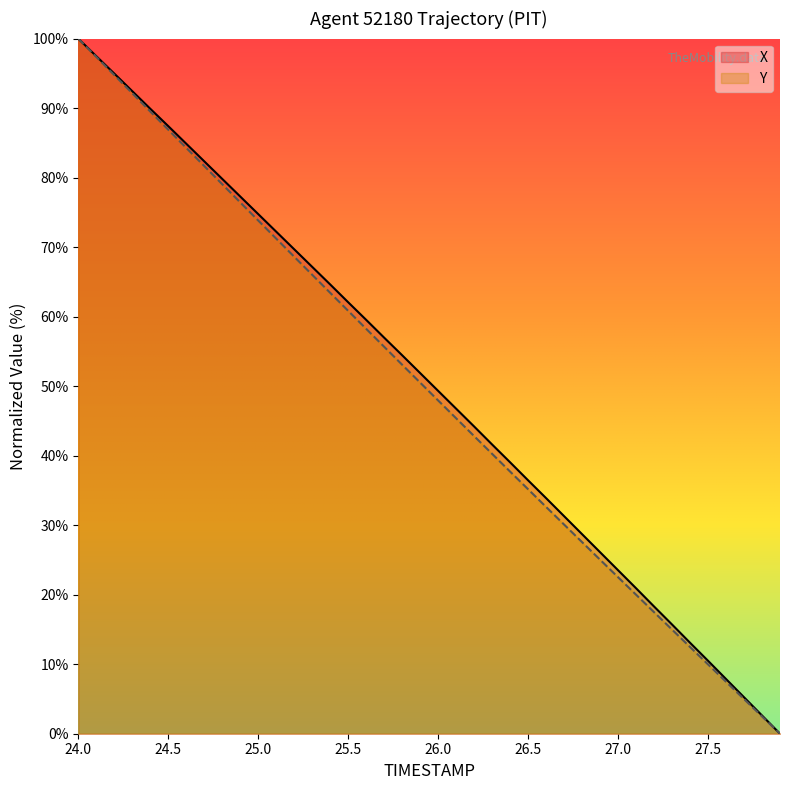

True or false: X has a value of 62.1 at 25.5.

True